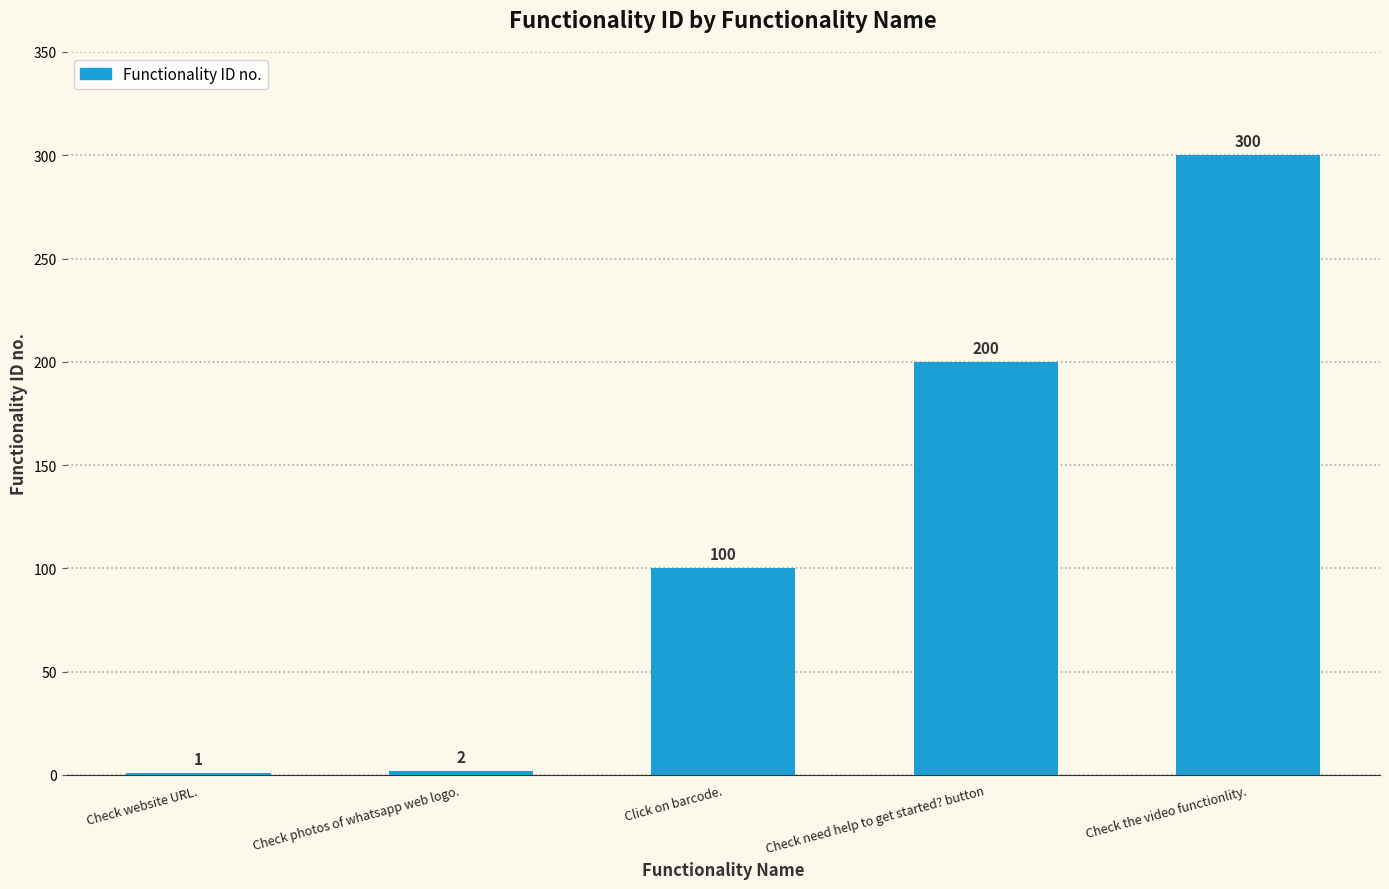

The value at Check photos of whatsapp web logo. is 2. True or false?

True